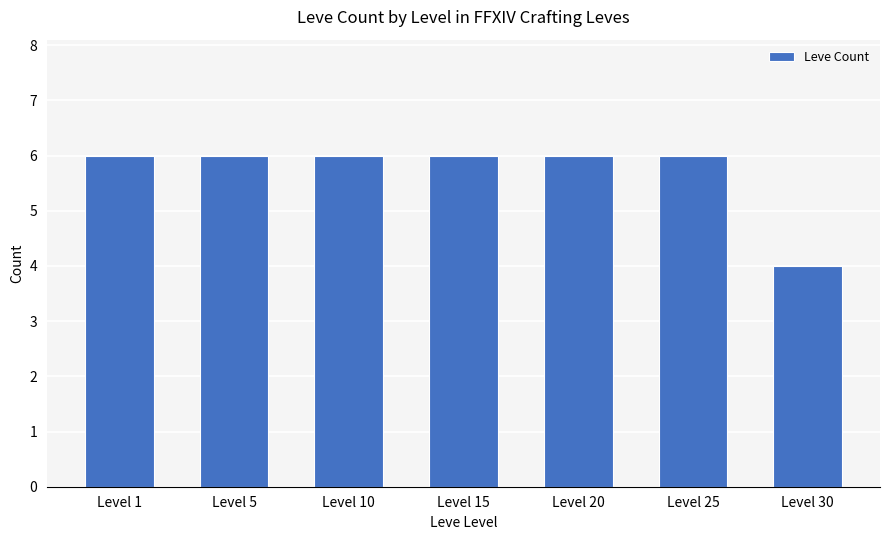

Which category has the lowest value across all series?

Level 30